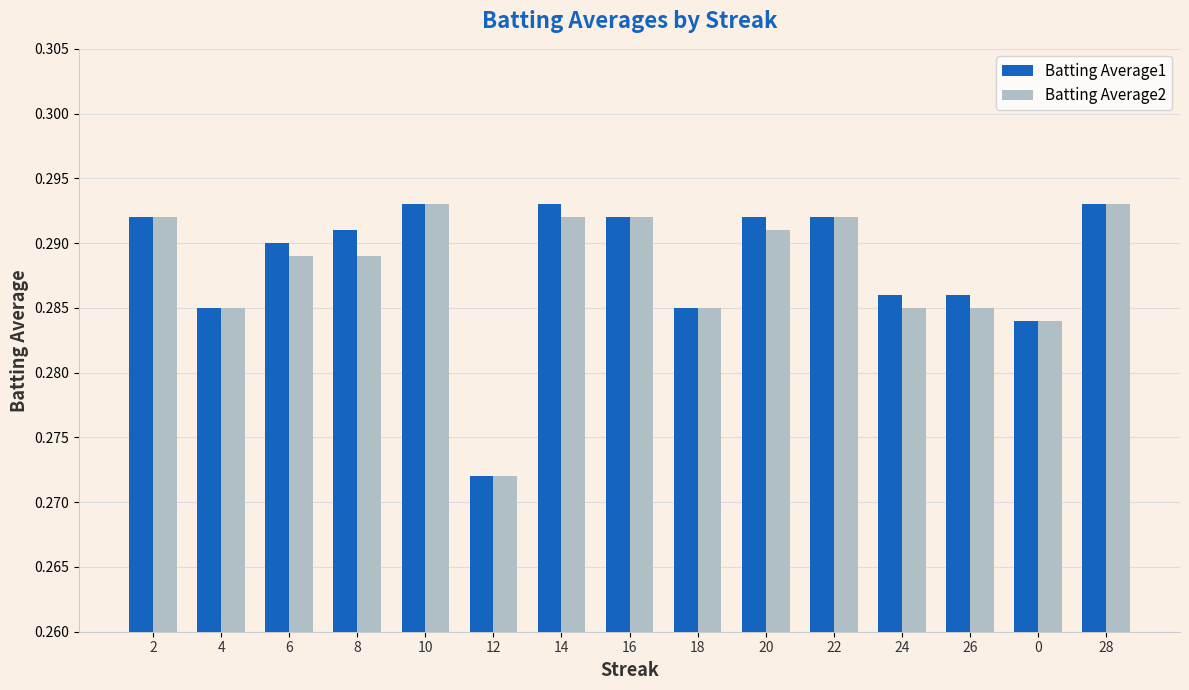

What is the sum of the Batting Average1 values at 24 and 28?

0.6